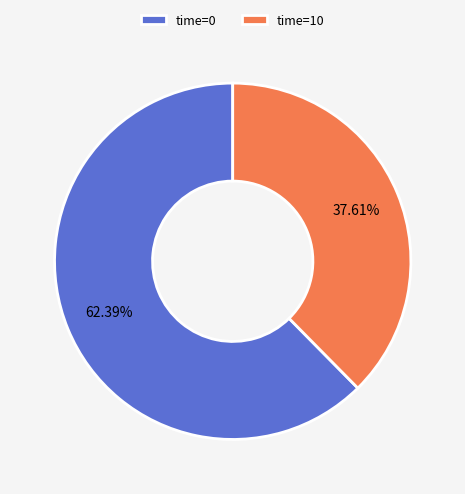

Combined, do time=10 and time=0 account for over 50%?

Yes